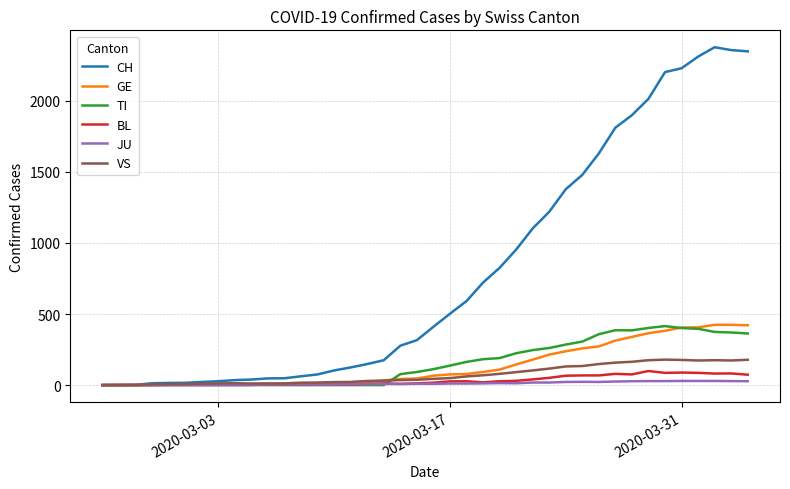

Which series has the largest total across all categories?

CH